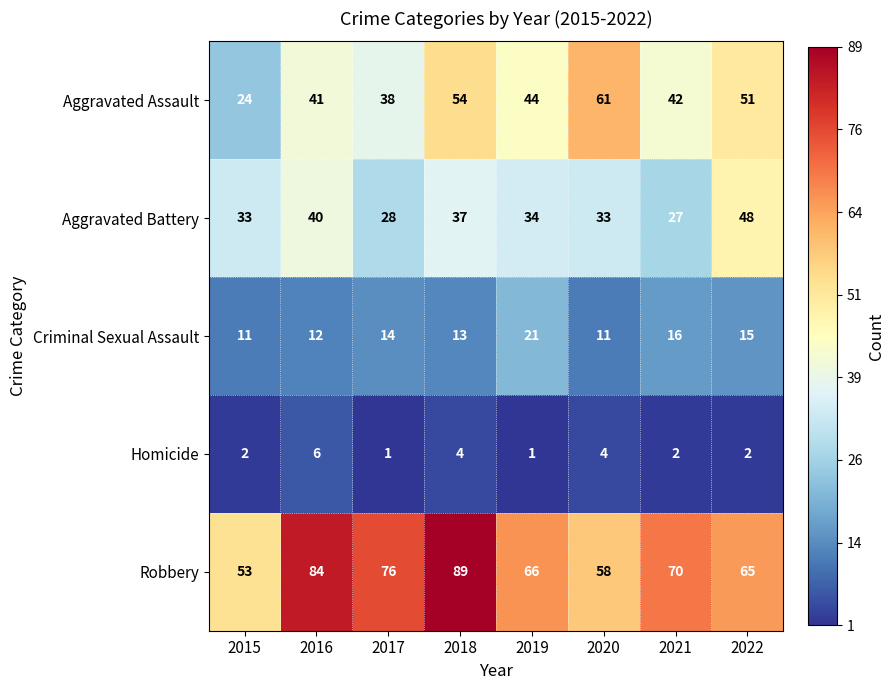

True or false: Robbery has a value of 31 at 2017.

False